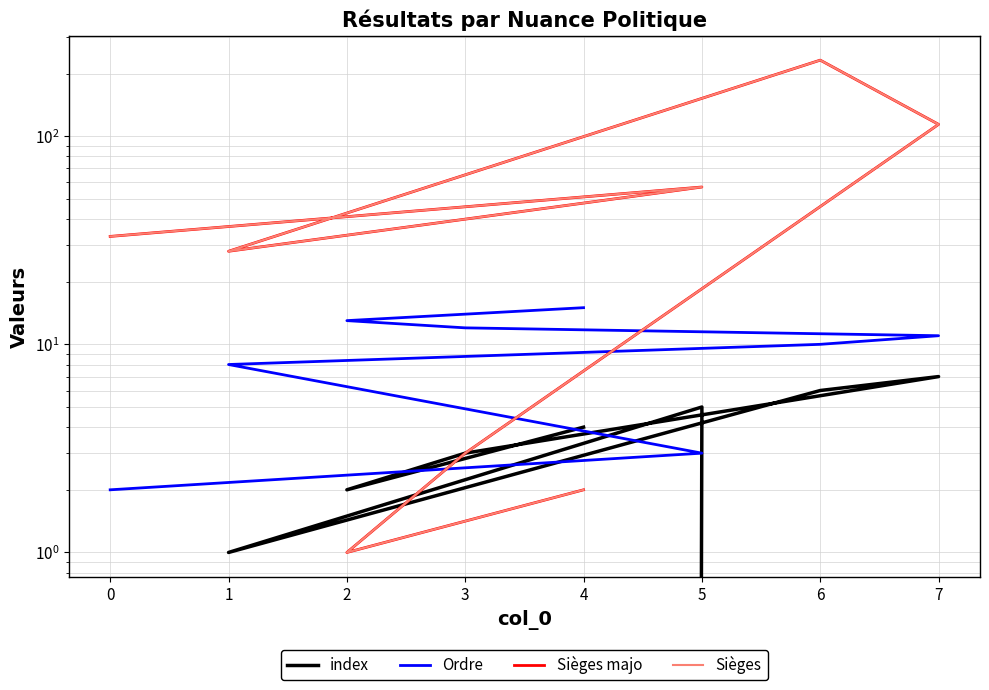

Does the chart have visible grid lines?

Yes